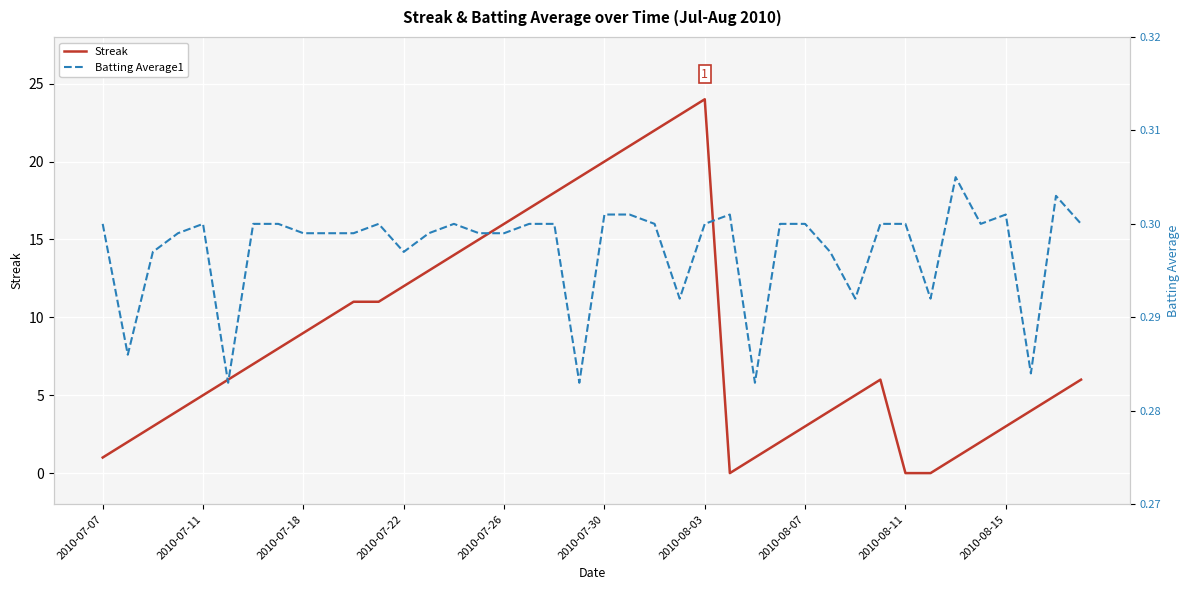

At which label does Streak reach its peak?

2010-08-03